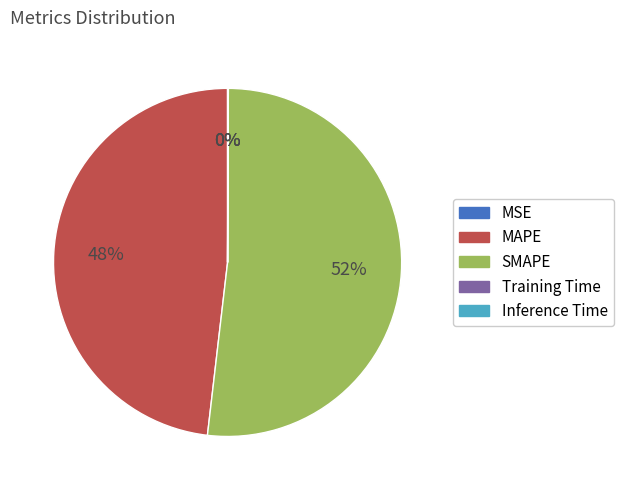

What is the majority slice?

SMAPE